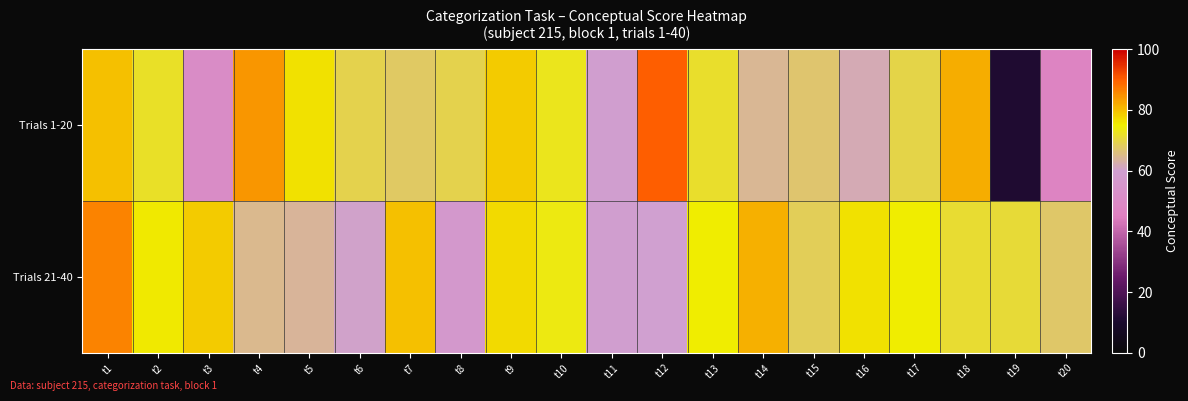

How many series are shown in this chart?

2